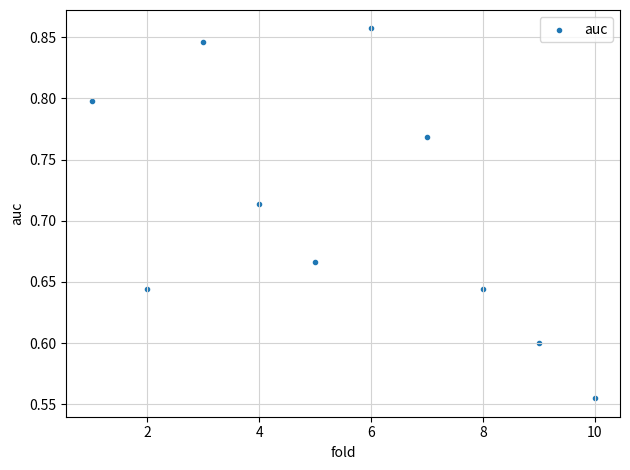

What is the range of Y values (max minus min)?

0.3